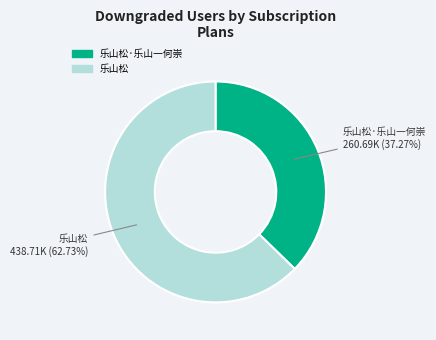

Does any single category account for the majority?

Yes